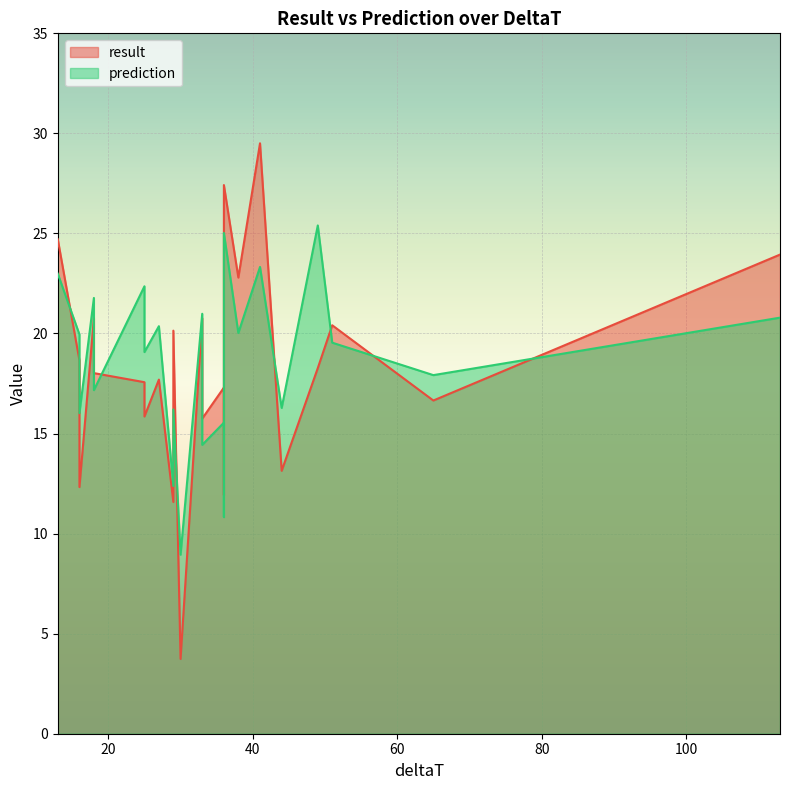

Which series has the largest range (max minus min)?

result